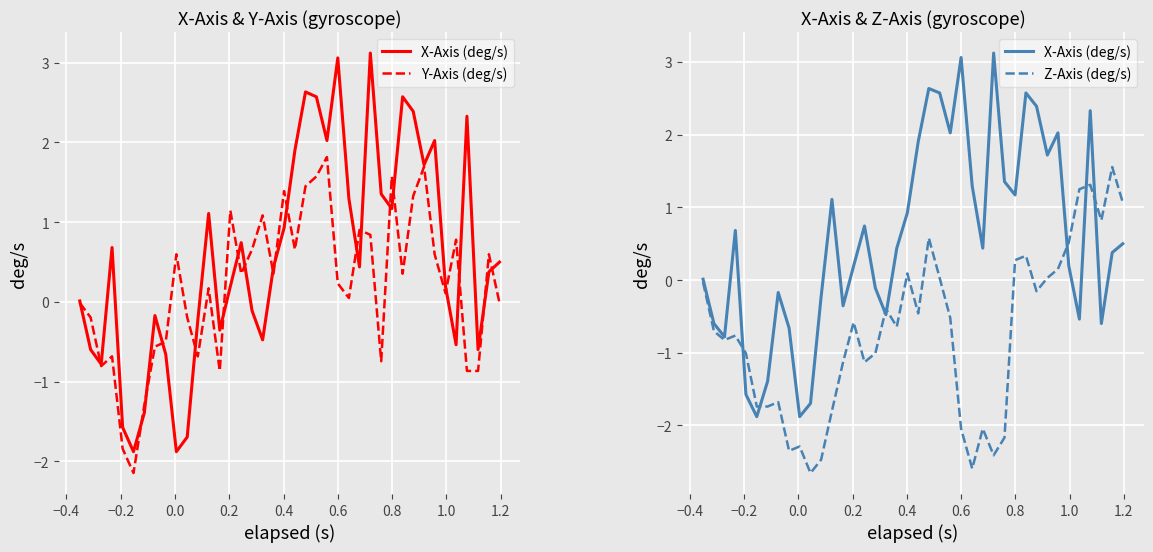

What is the difference between the second highest and second lowest values in the X-Axis (deg/s) series?

4.9